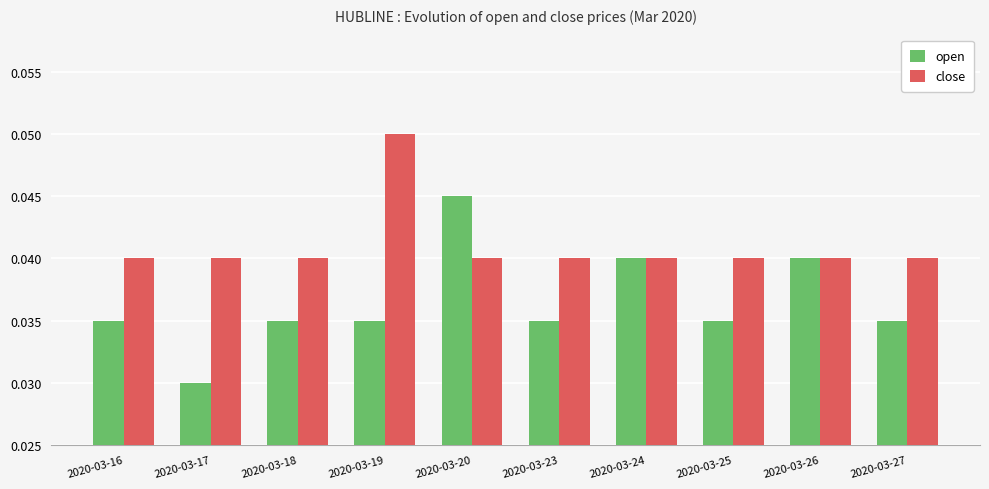

List the series in order of their overall mean, highest first.

close, open